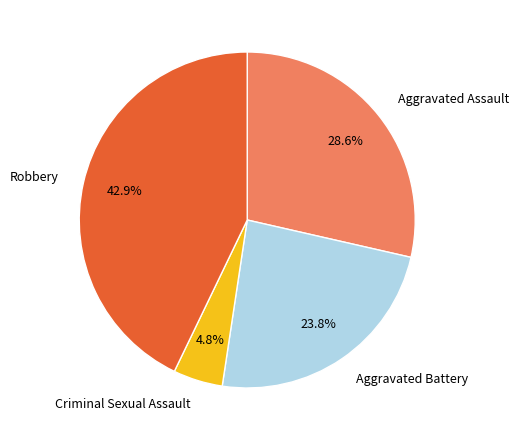

Between Aggravated Battery and Aggravated Assault, which is larger?

Aggravated Assault